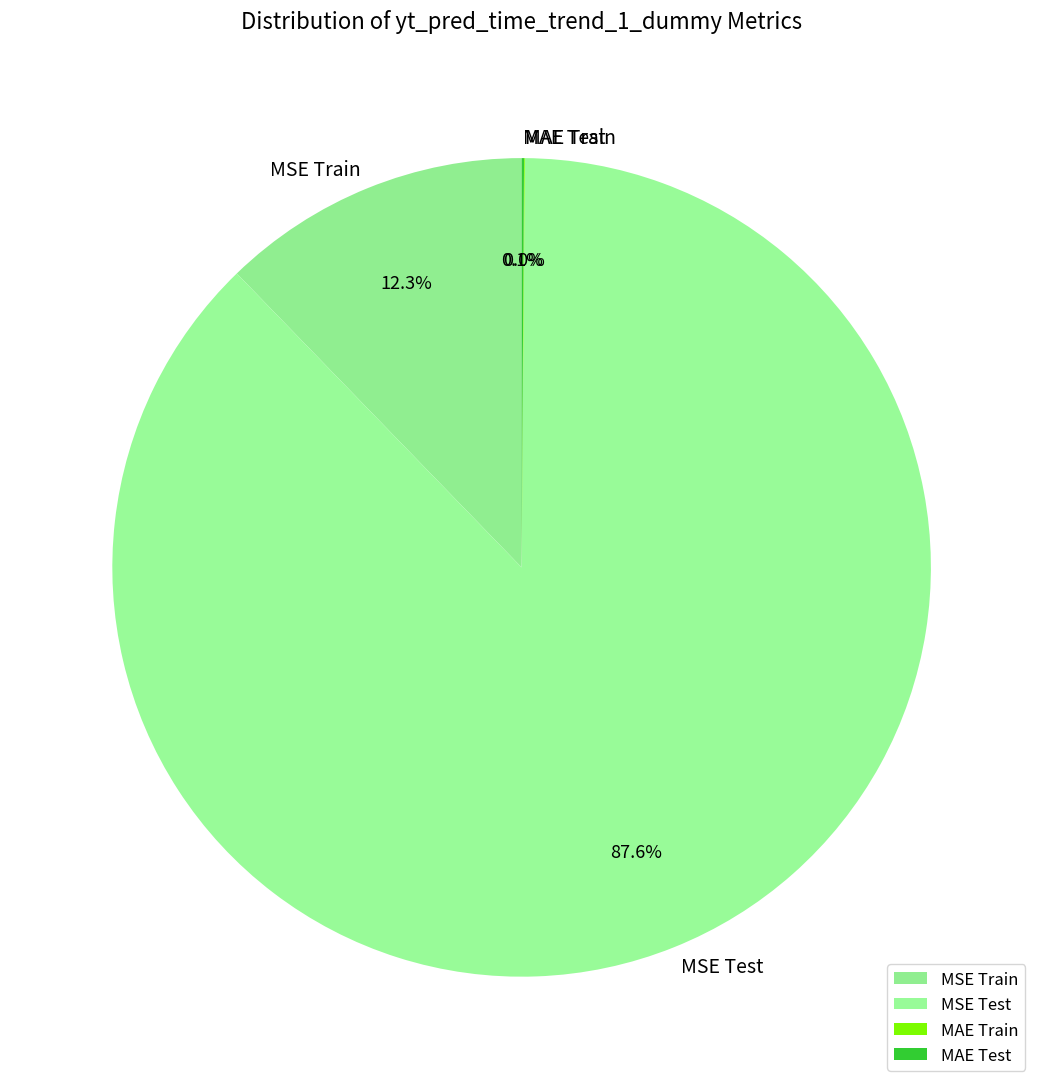

Which category has the biggest portion of the pie?

MSE Test